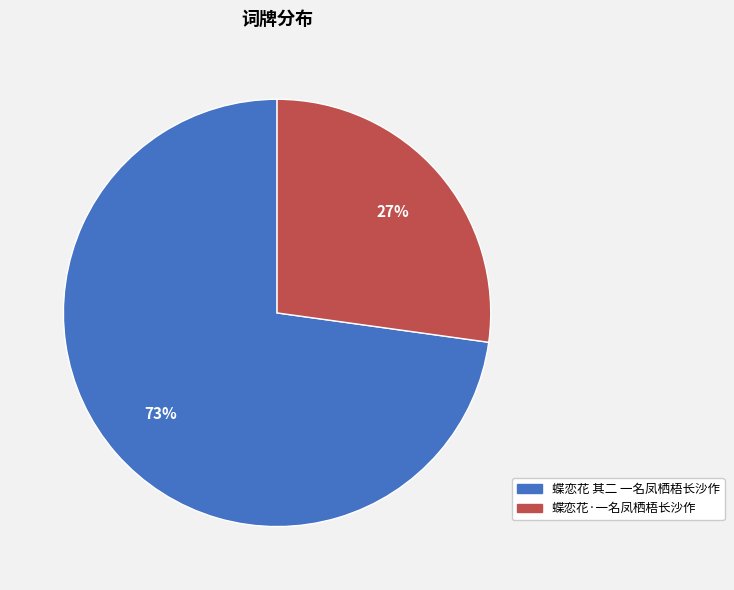

Which category has the smallest portion of the pie?

蝶恋花·一名凤栖梧长沙作